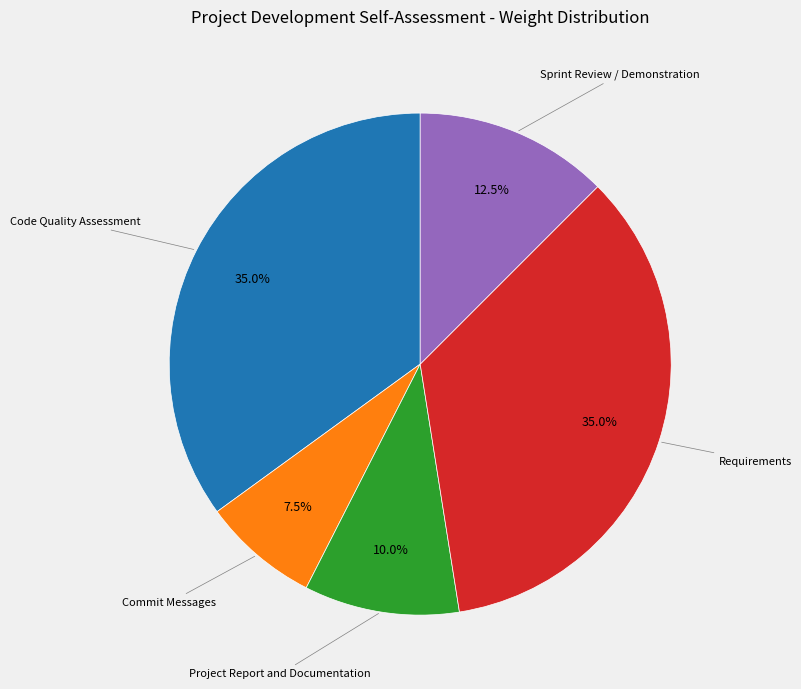

Is there any slice that represents more than half of the pie?

No